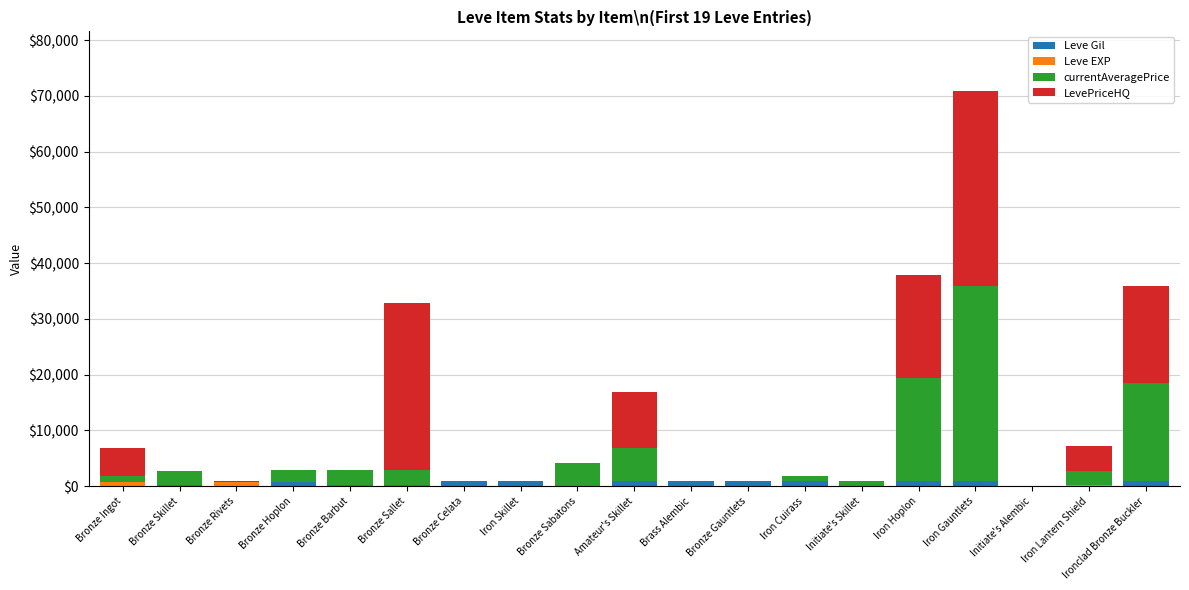

What is the sum of all Leve Gil values?

10225